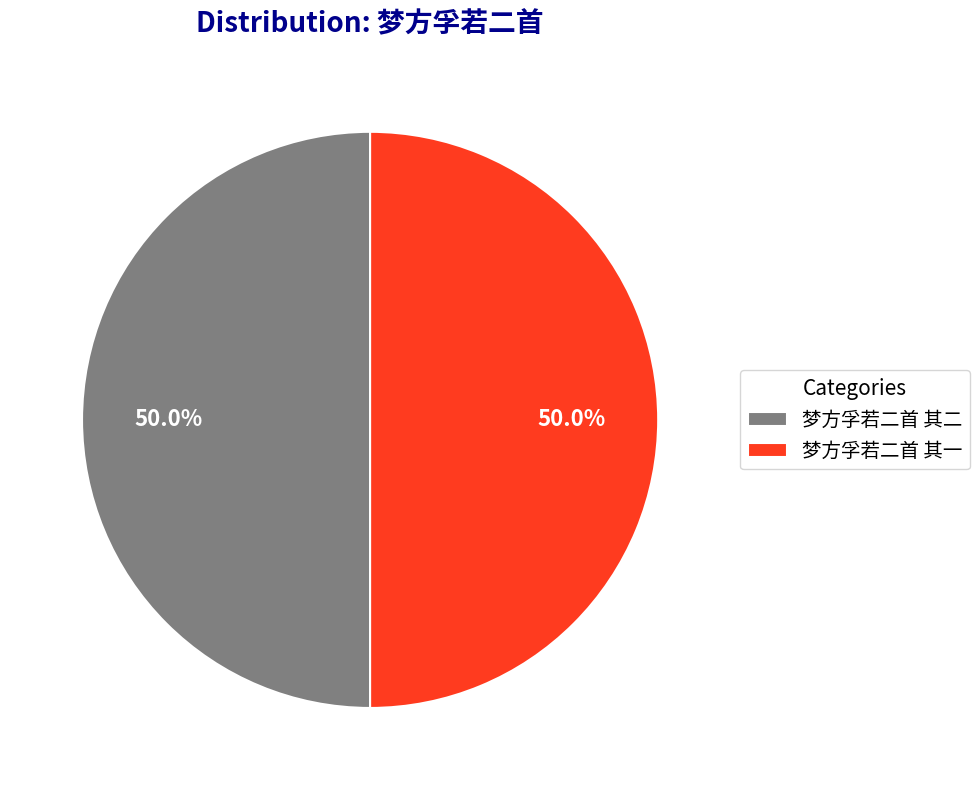

To the nearest percent, what portion does 梦方孚若二首 其一 represent?

50%